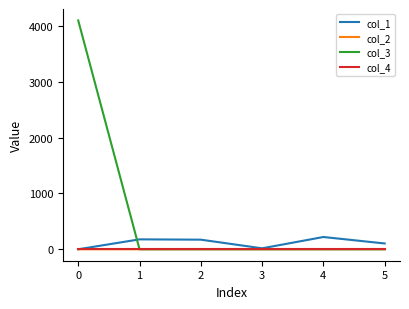

The col_2 series shows 0.0 at 0. True or false?

True